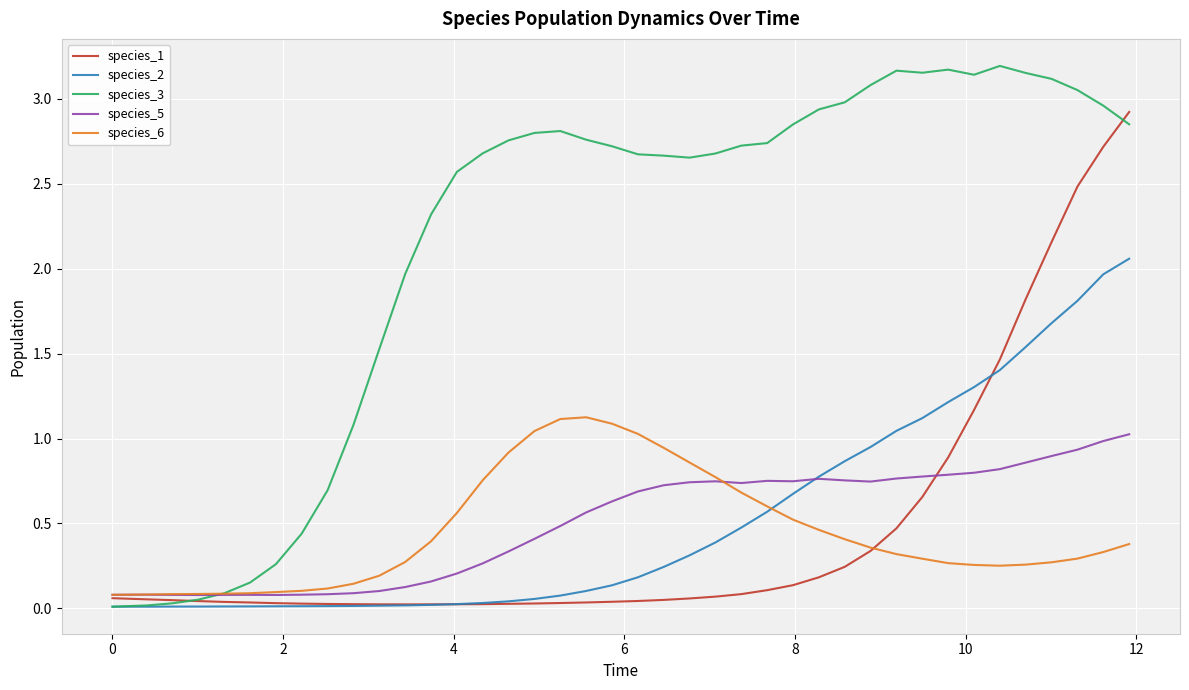

Which series has the largest total across all categories?

species_3